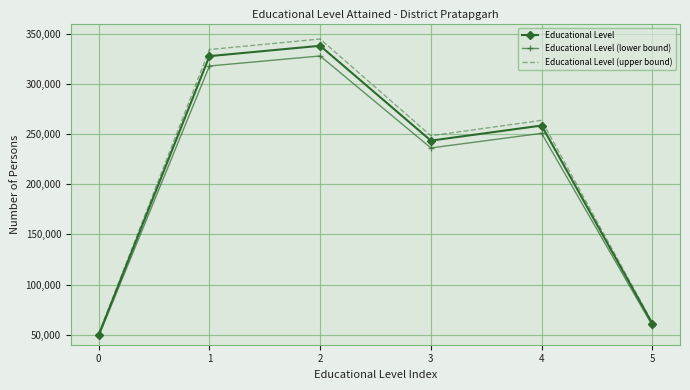

Where does the Educational Level (upper bound) series first go above 263550?

1